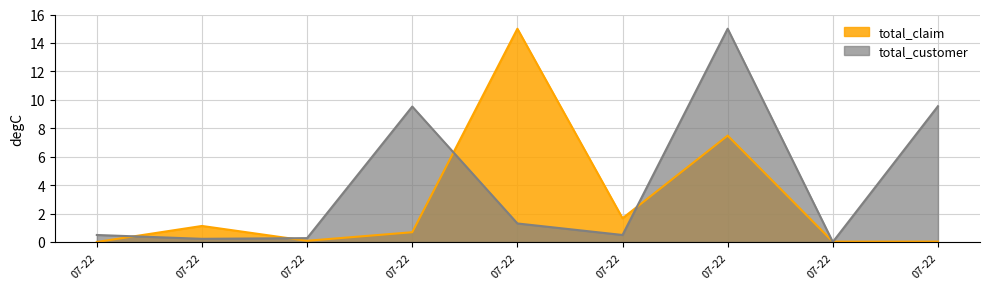

What are all the series names shown in the legend?

total_claim, total_customer